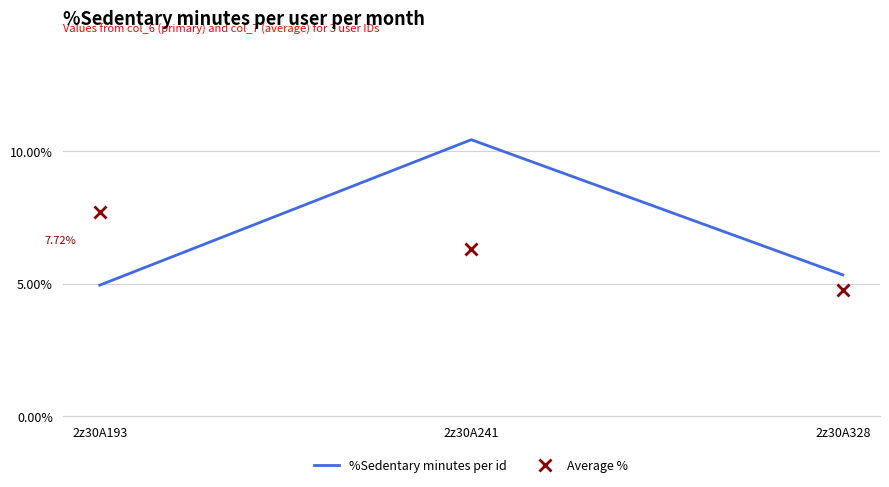

List the labels in order of Average % value, largest first.

2z30A193, 2z30A241, 2z30A328